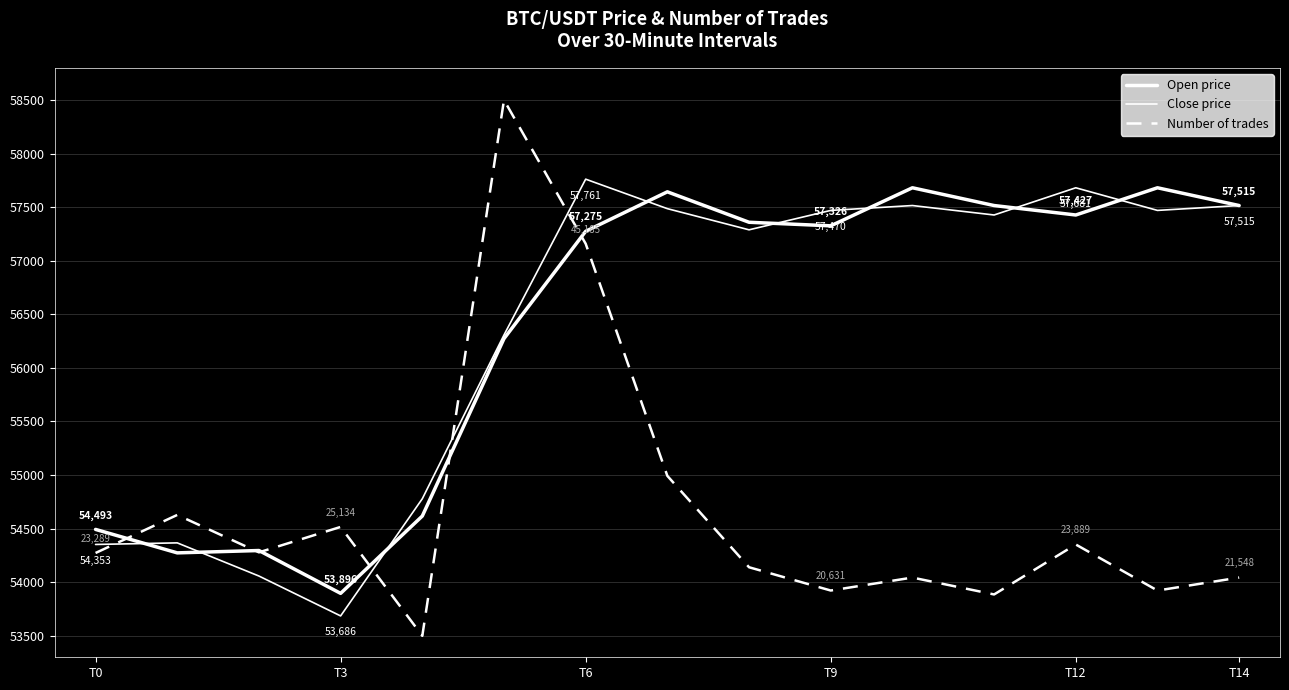

After their last crossing, which series has the higher values: Open price or Close price?

Open price